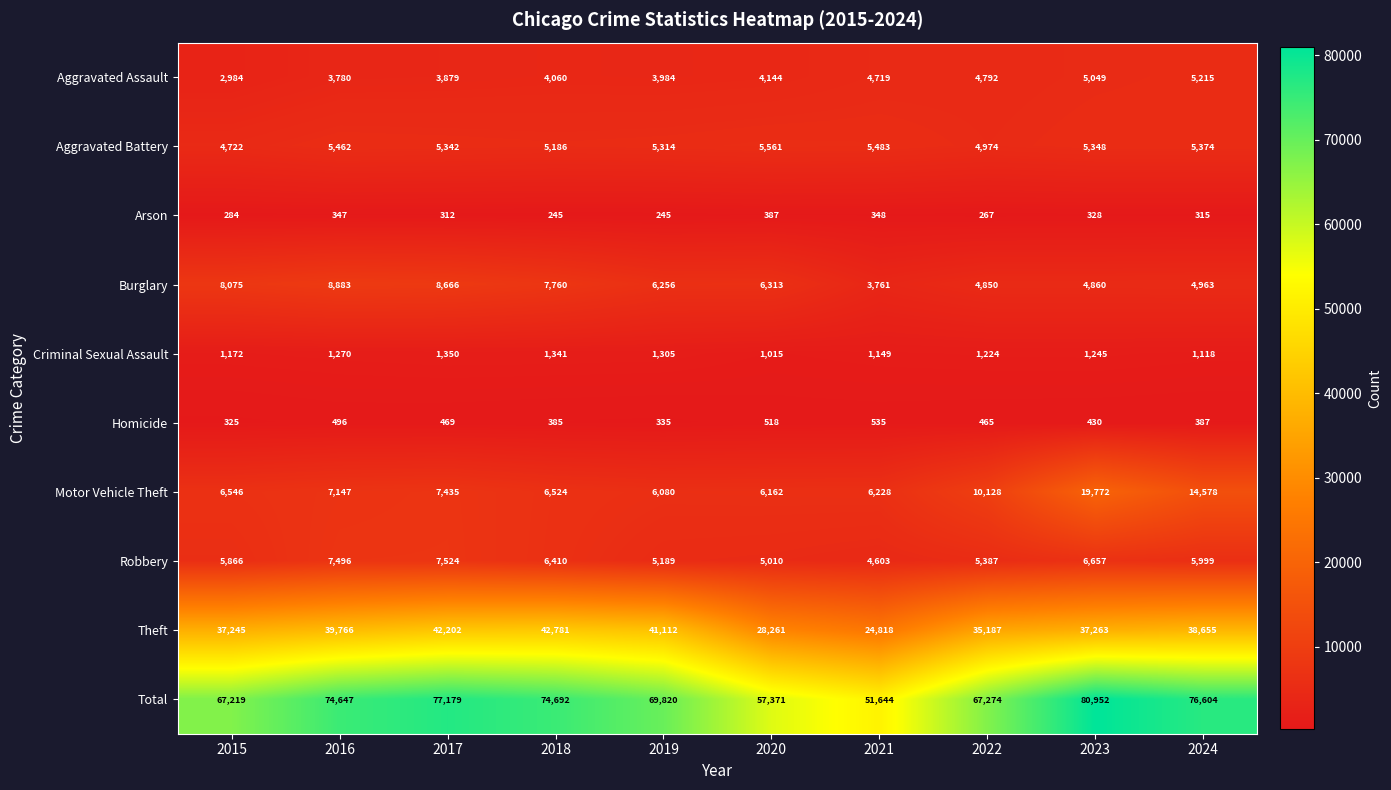

At which category is the sum across all series the highest?

2023